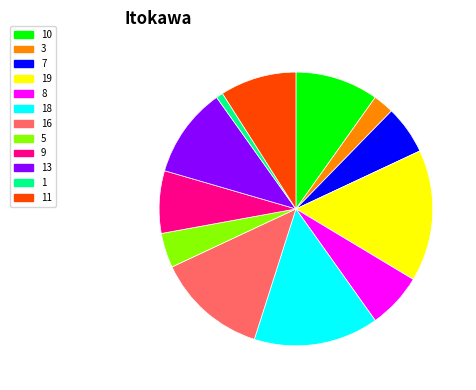

The 13 slice represents 11% of the pie. True or false?

True